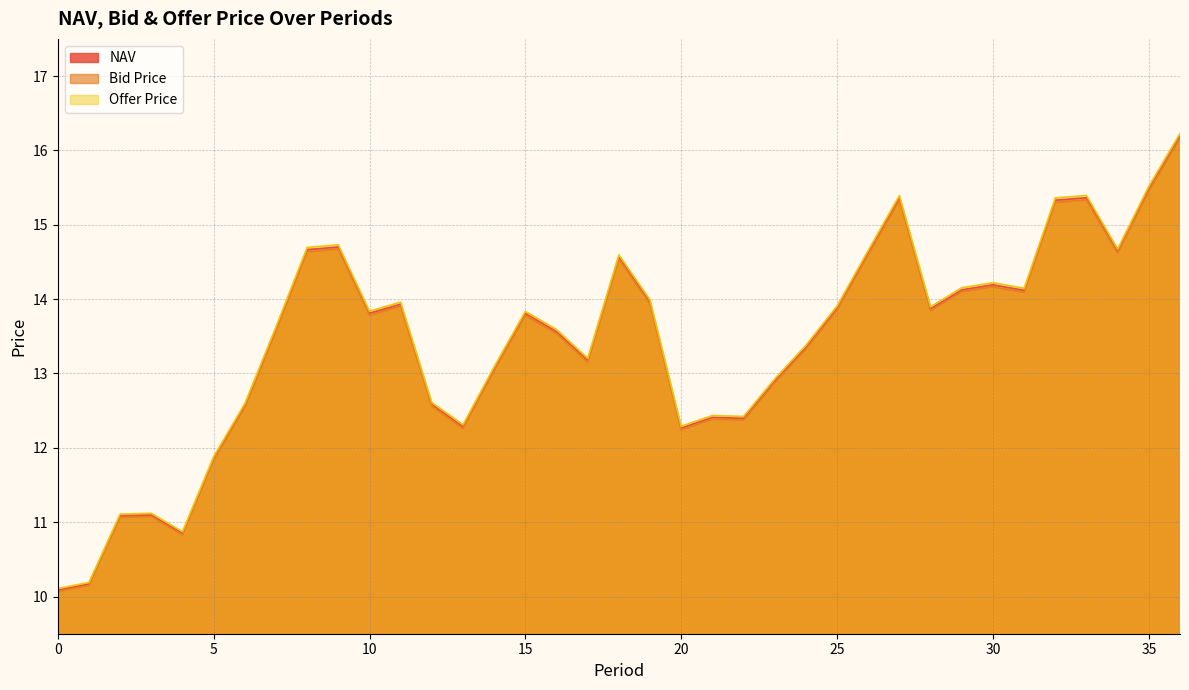

At which label is Offer Price closest to 13?

23